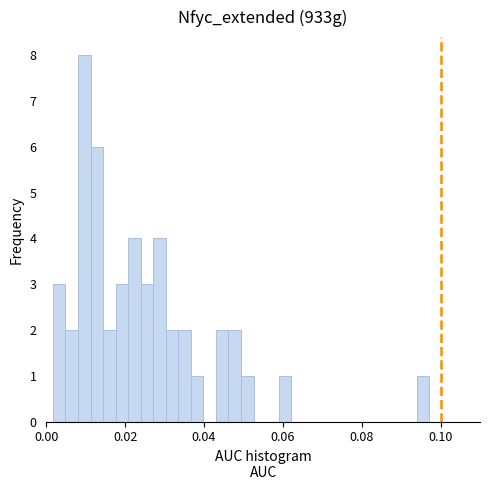

Read against the x-axis, roughly where is the centre of the tallest bar?

0.010